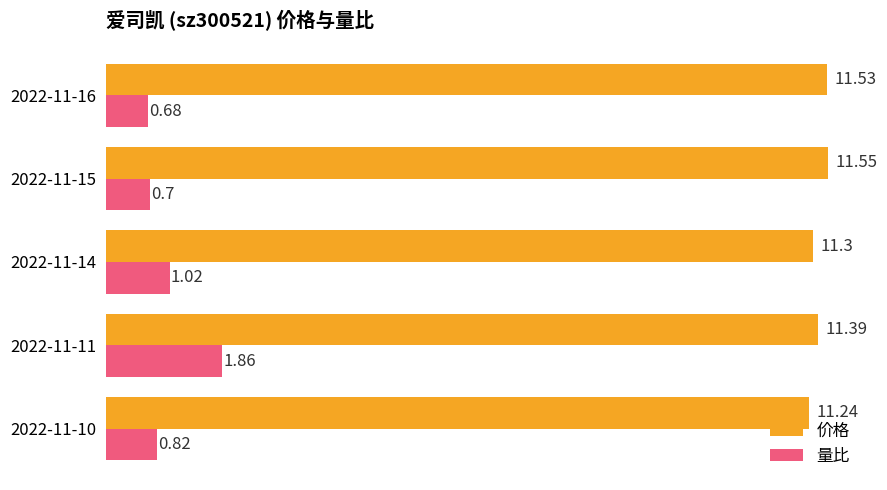

Rank the categories by 量比 value from lowest to highest.

2022-11-16, 2022-11-15, 2022-11-10, 2022-11-14, 2022-11-11